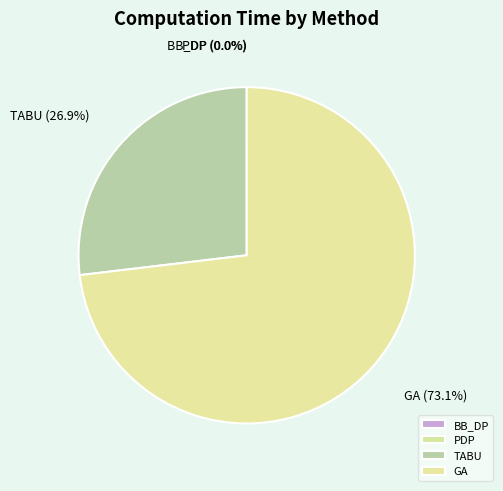

Does GA represent more than half of the total?

Yes